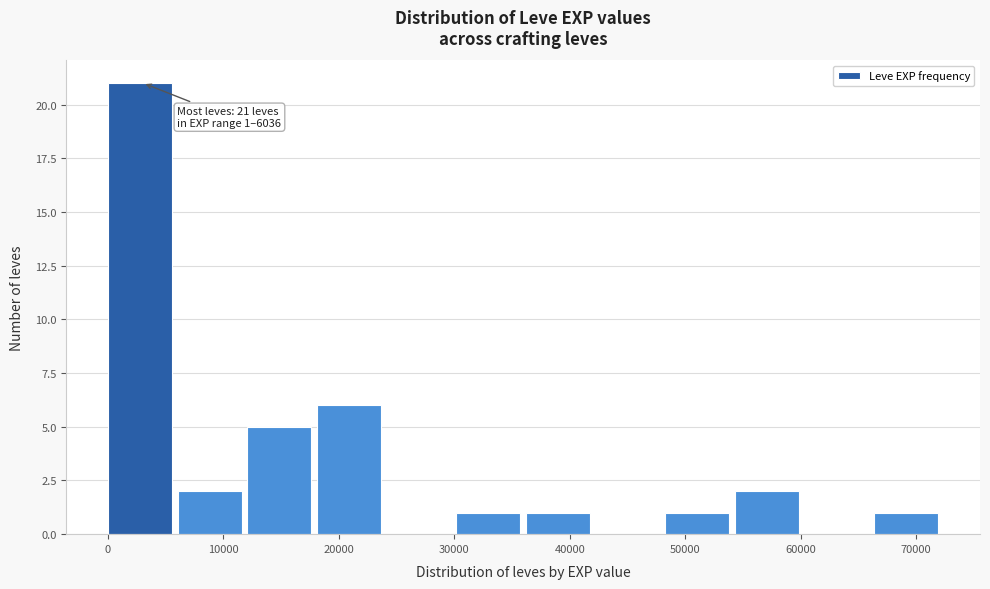

Over which range of the x-axis is the bar tallest?

0 to 6000